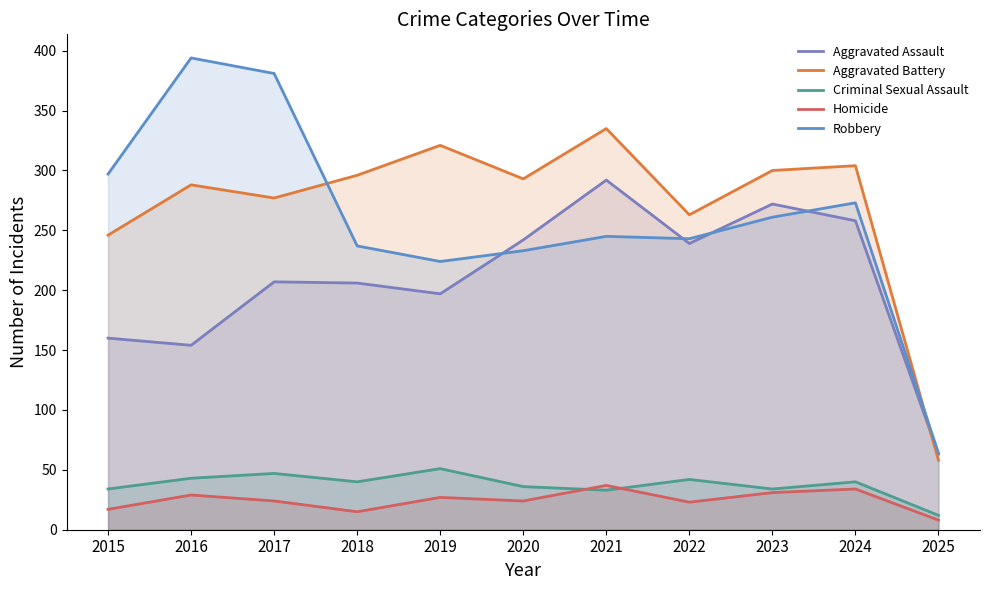

What is the maximum value for Aggravated Assault?

292